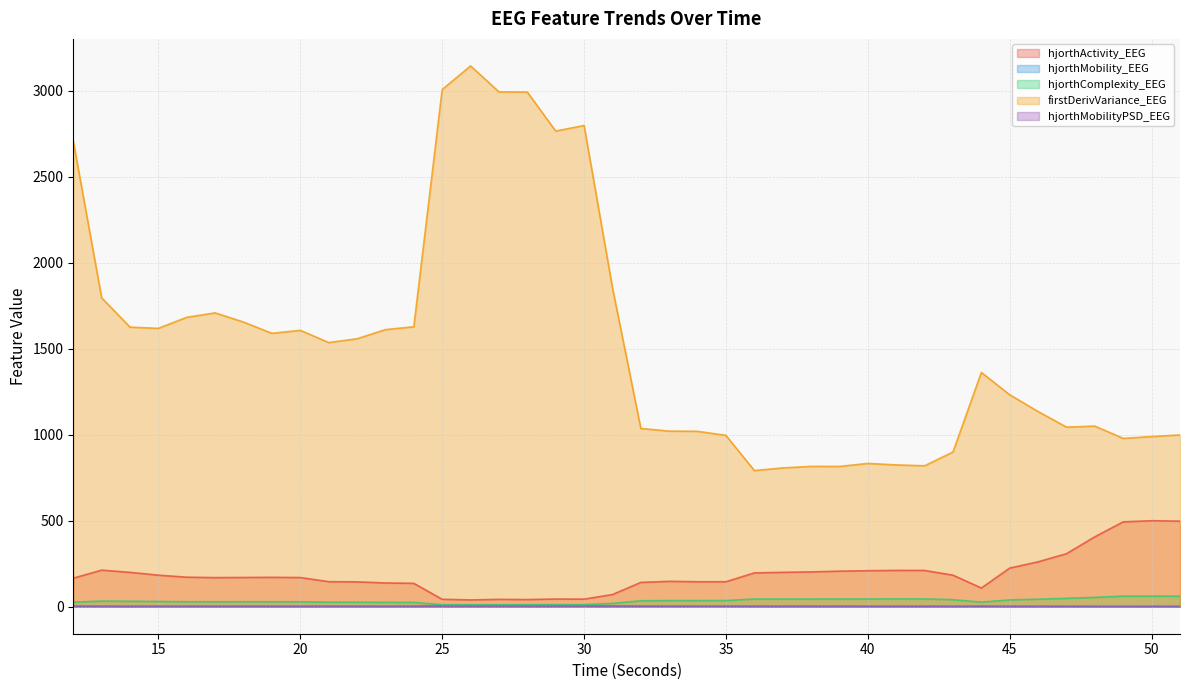

How many times do hjorthMobility_EEG and hjorthMobilityPSD_EEG cross each other?

3